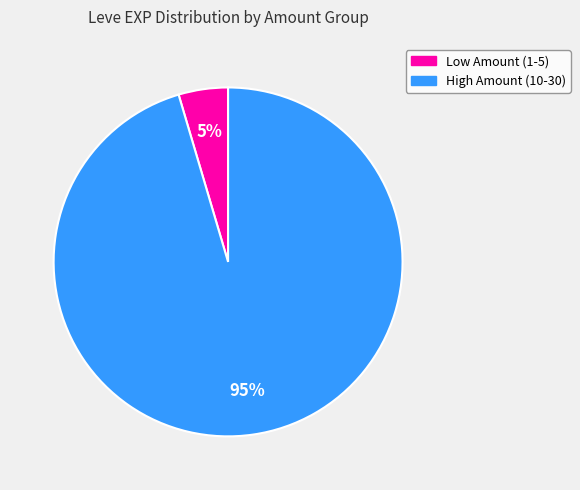

Which slice is the largest?

High Amount (10-30)